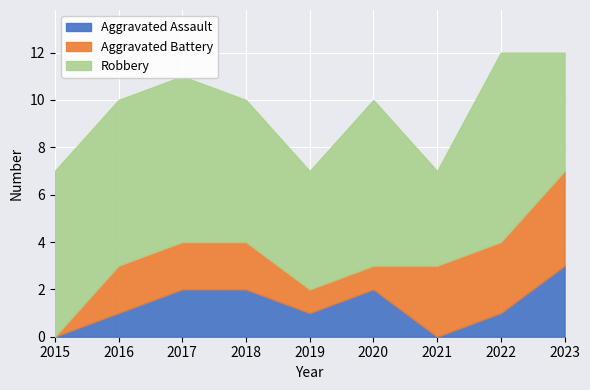

How many data points in Robbery are above 7?

1